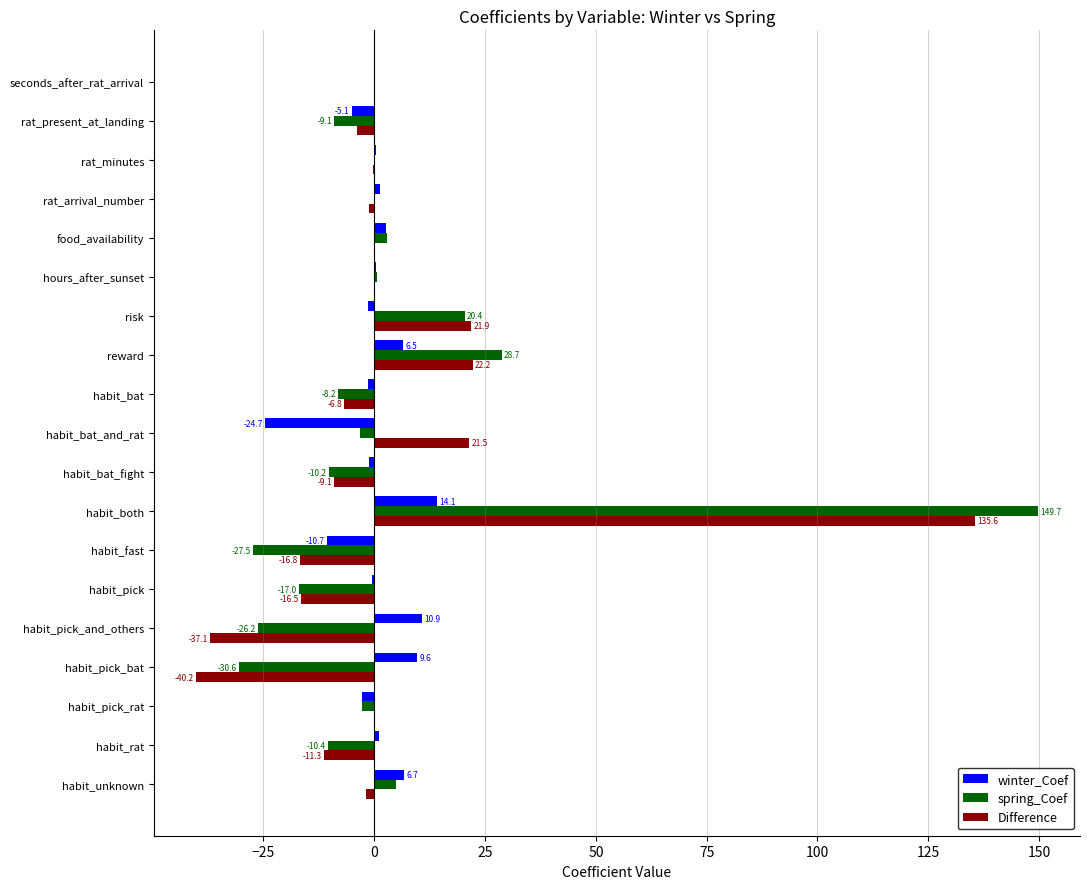

Read the spring_Coef value at rat_present_at_landing.

-9.1